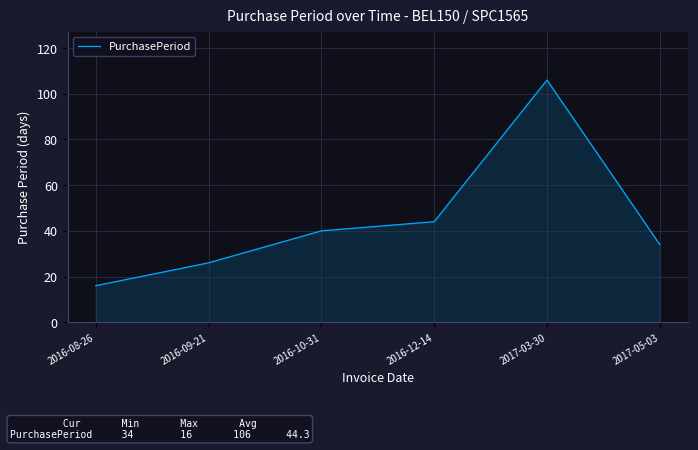

How many values are below 40?

3